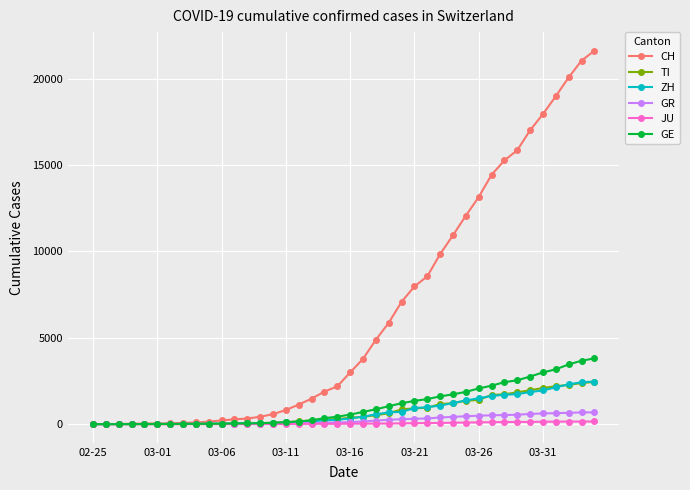

Which series has the largest range (max minus min)?

CH